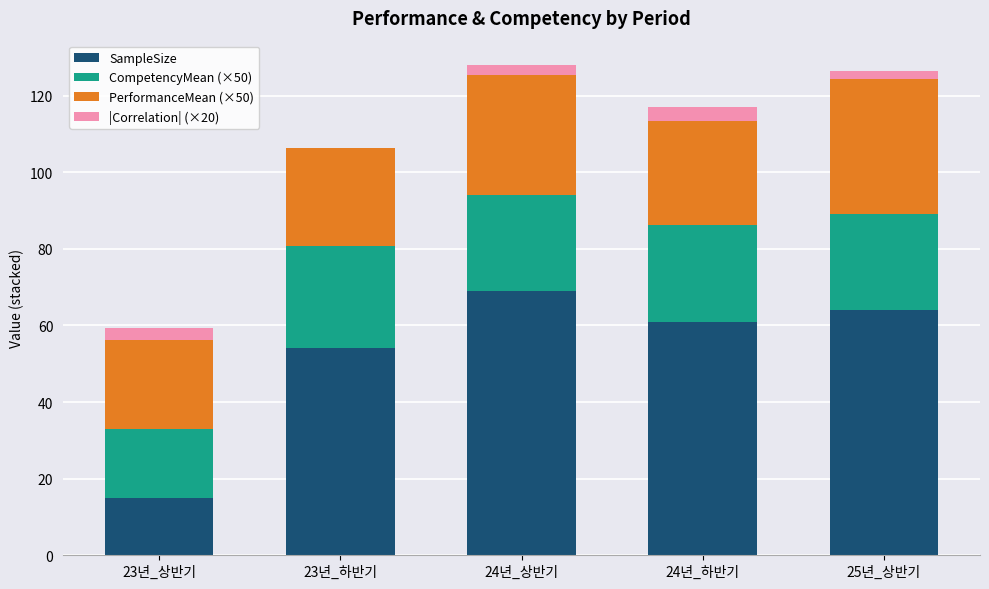

What is the total value across all series at 24년_하반기?

117.0